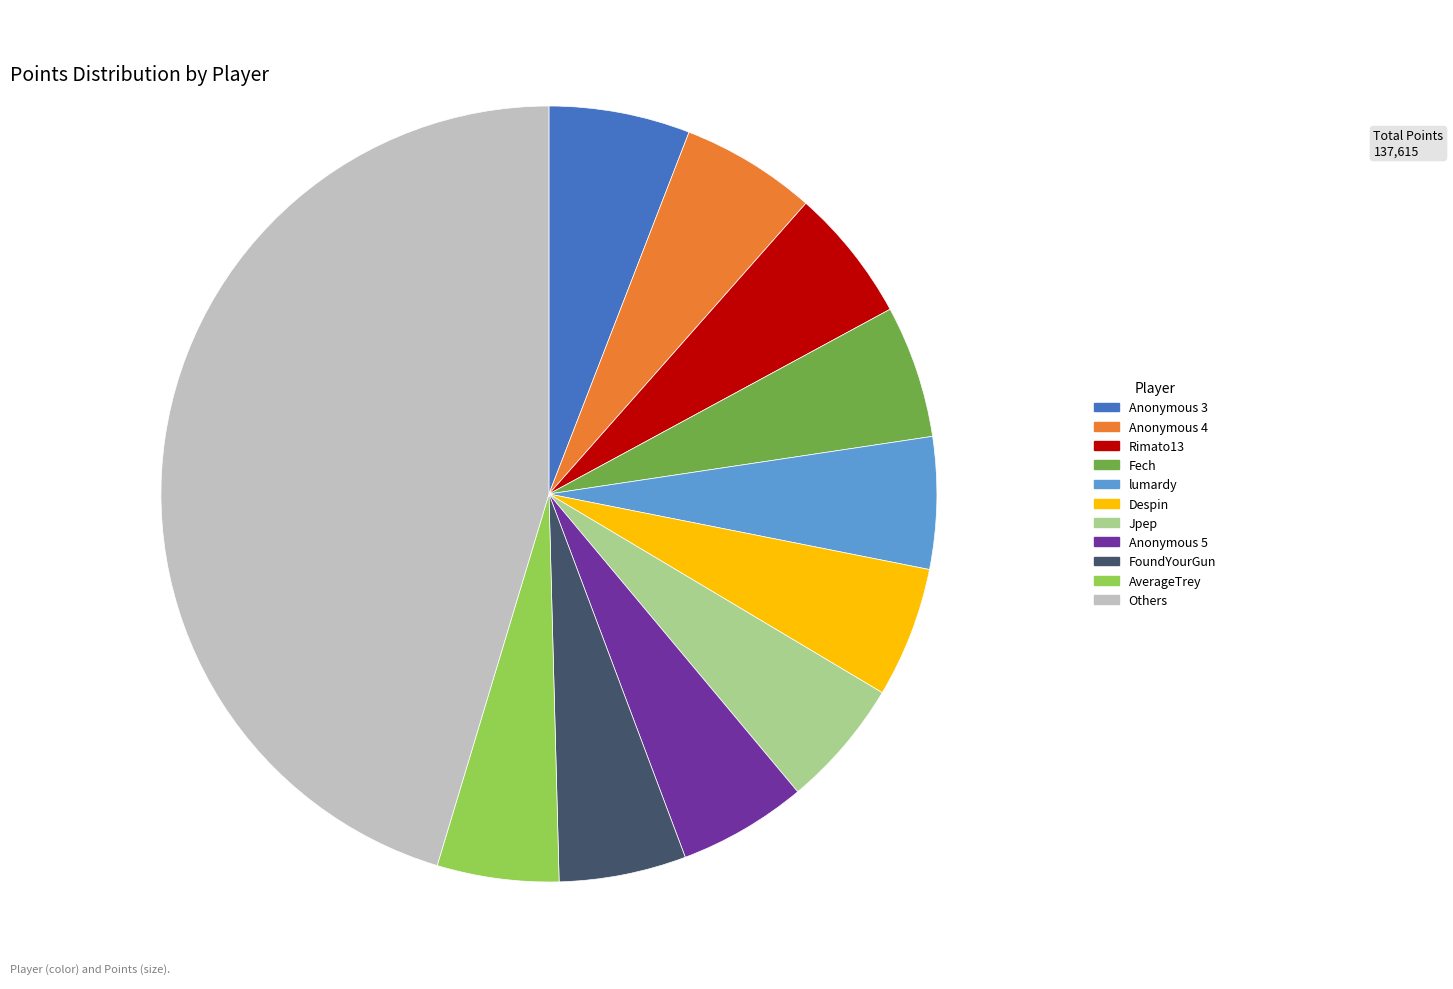

Approximately how many times larger is the value at Fech compared to FoundYourGun?

1.0